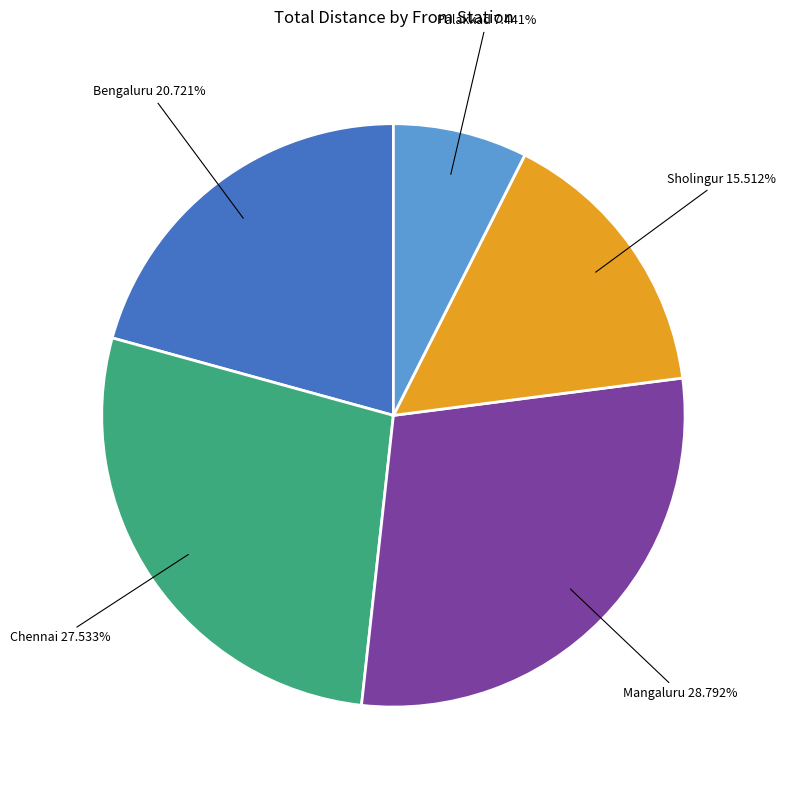

Combined, do Bengaluru and Chennai account for over 50%?

No